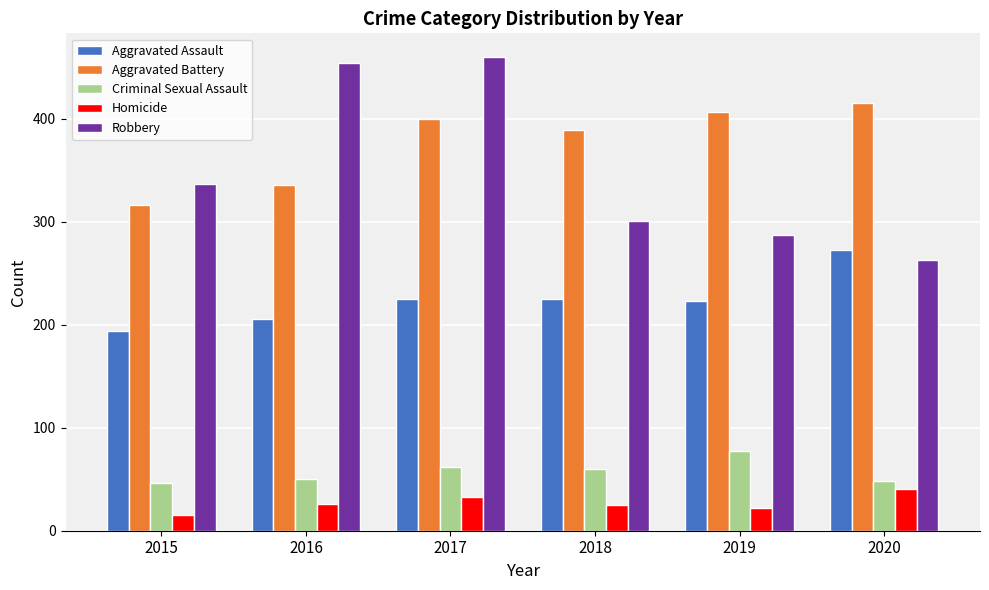

What is the approximate value of Homicide at 2017, to the nearest 10?

30